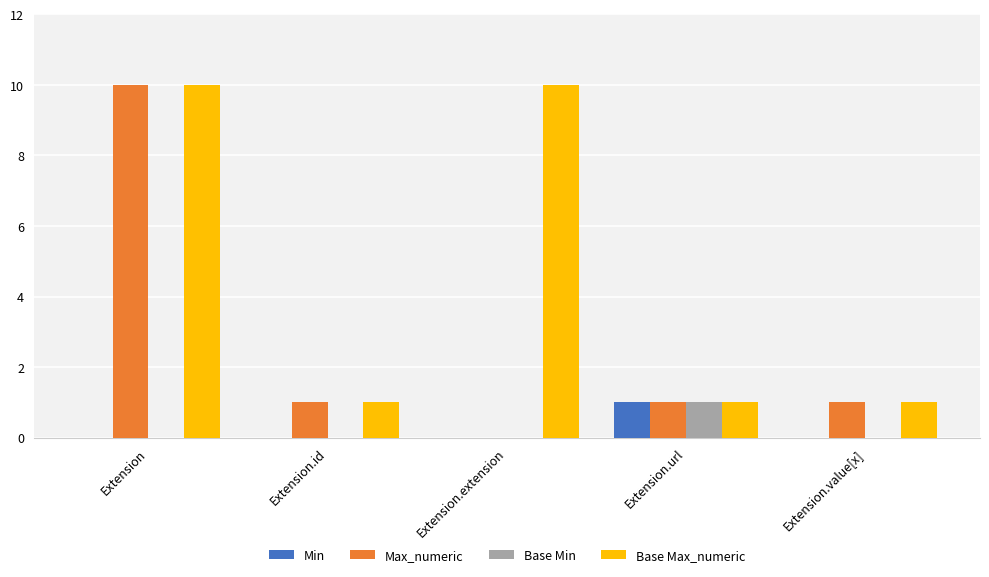

Which series changed the most between Extension and Extension.extension?

Max_numeric